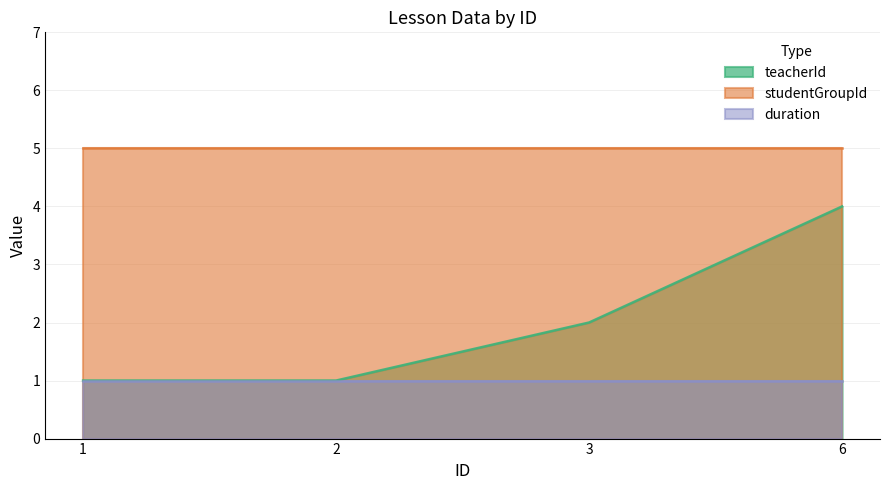

True or false: studentGroupId and duration cross at least once.

False